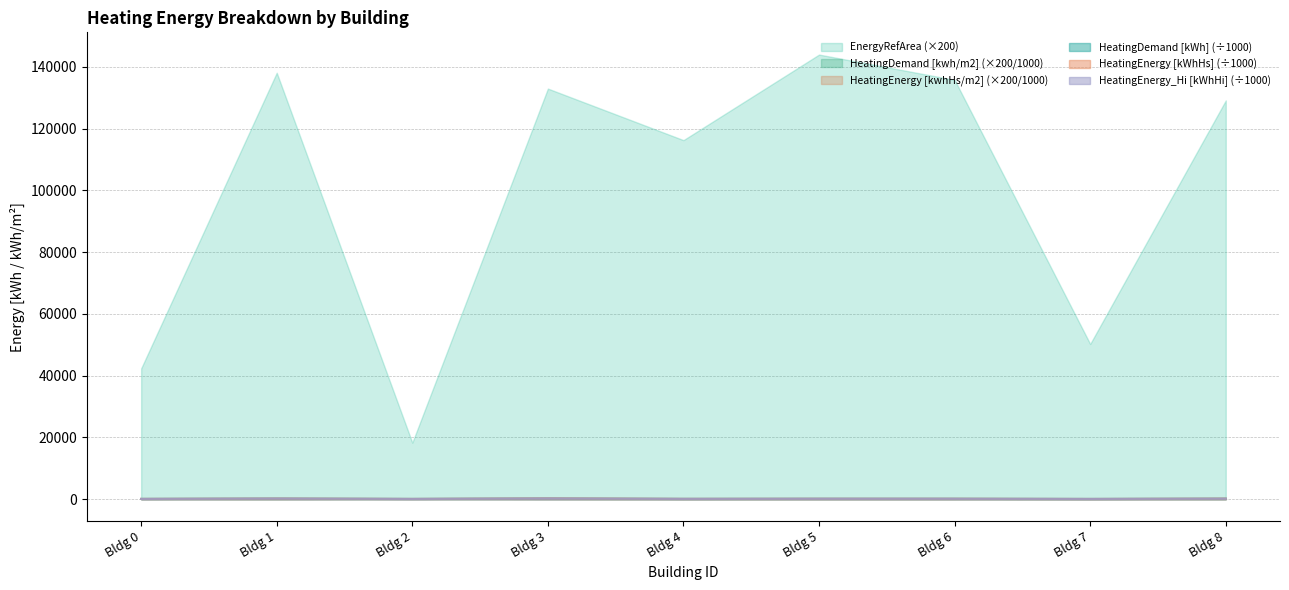

Which series has the largest total across all categories?

EnergyRefArea (×200)